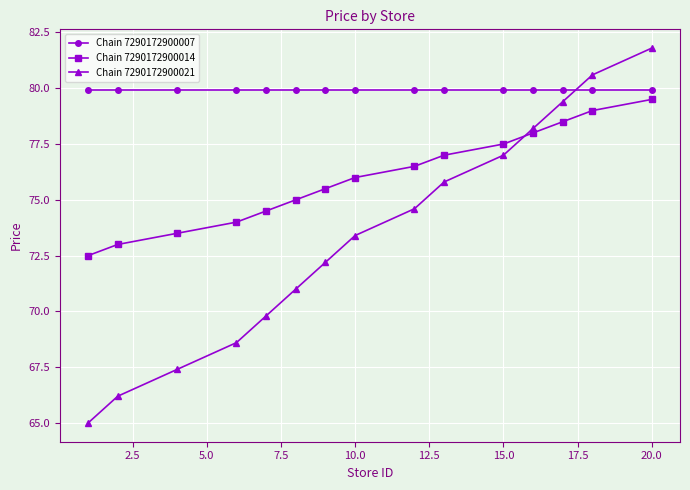

Which series has the widest spread of values?

Chain 7290172900021